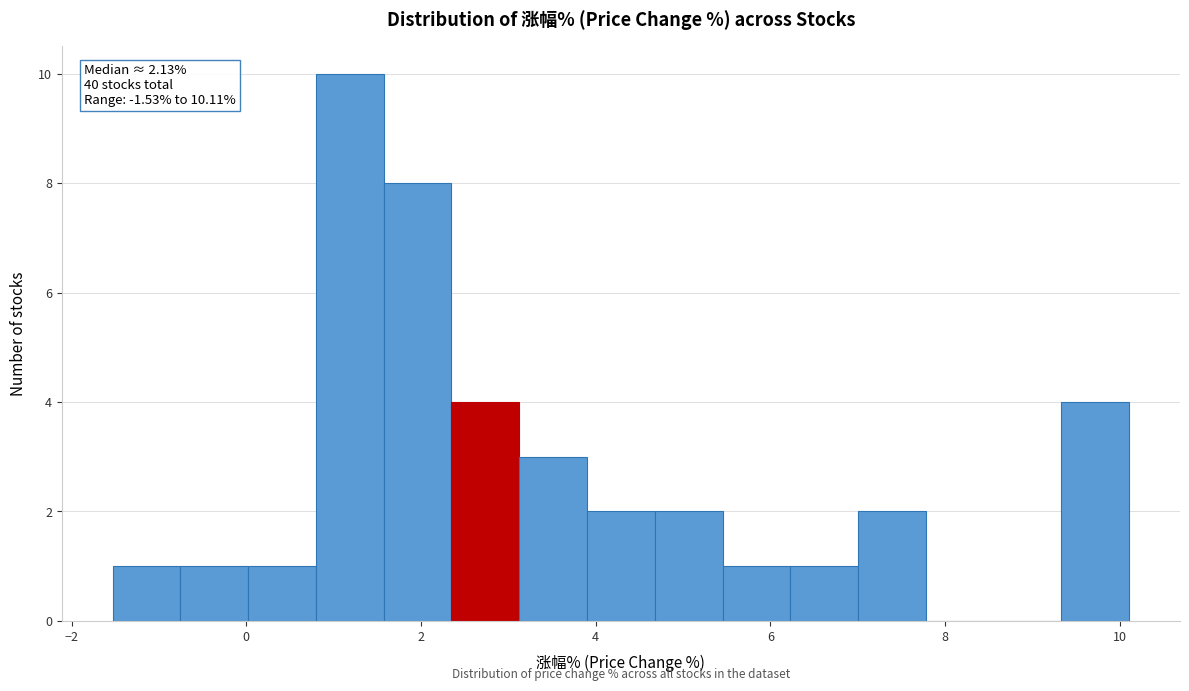

Around what value on the x-axis is the tallest bar? Give the approximate position of its centre, as read against the axis.

1.2